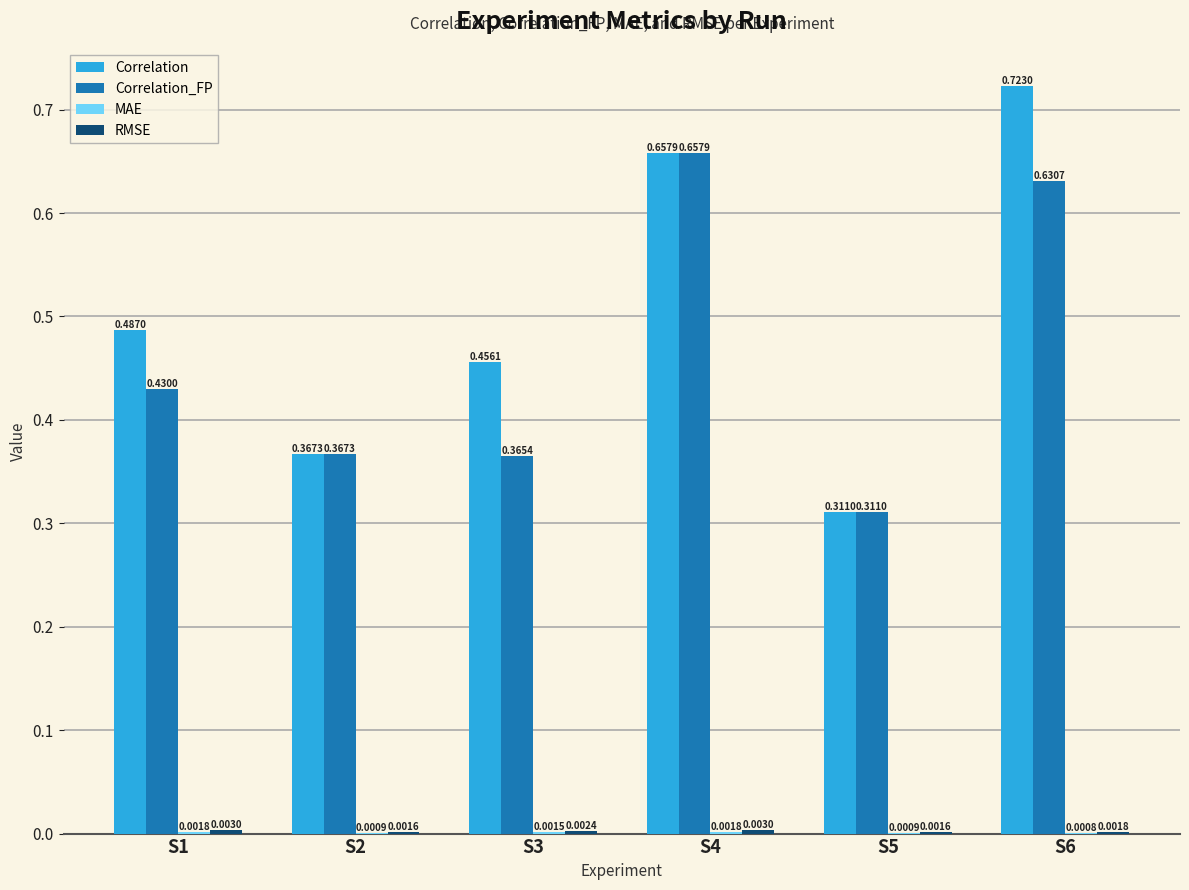

How many series are shown in this chart?

4